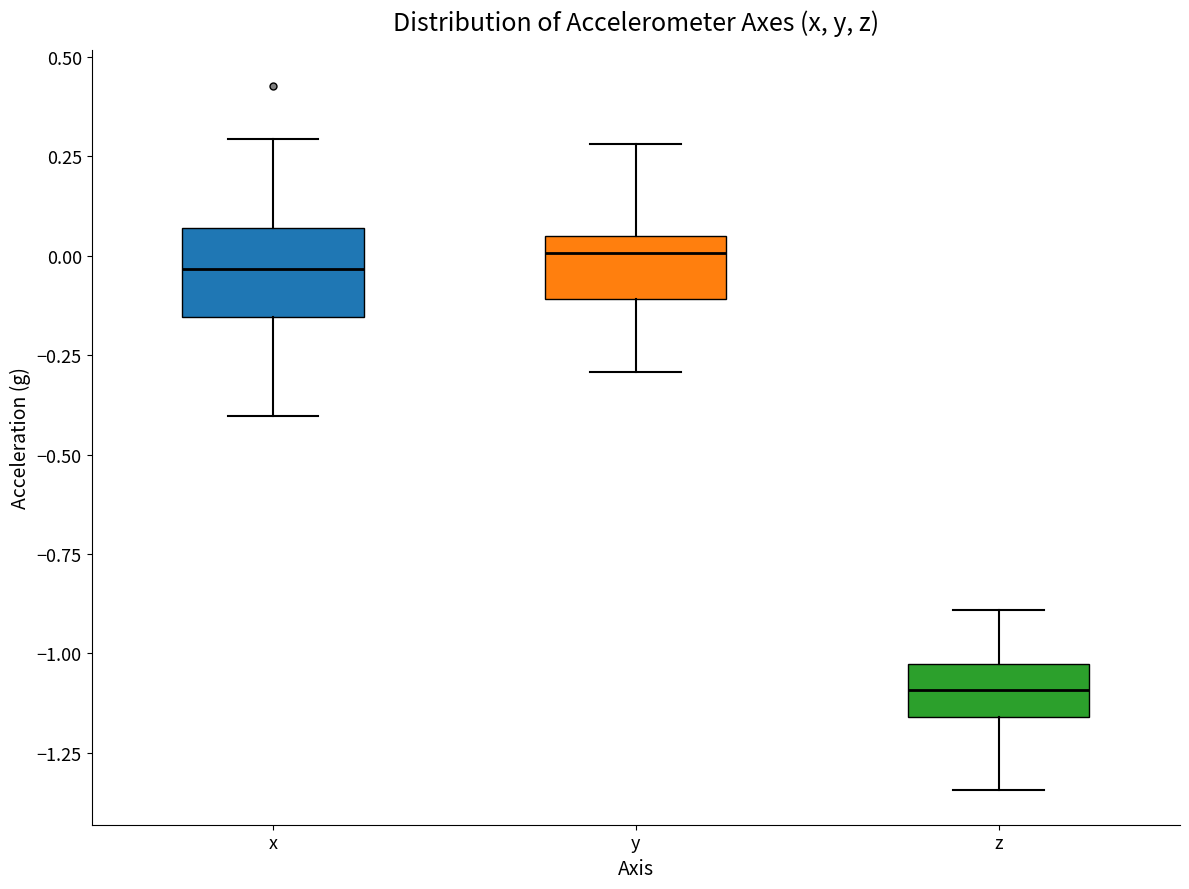

Which box's median line is the lowest?

z